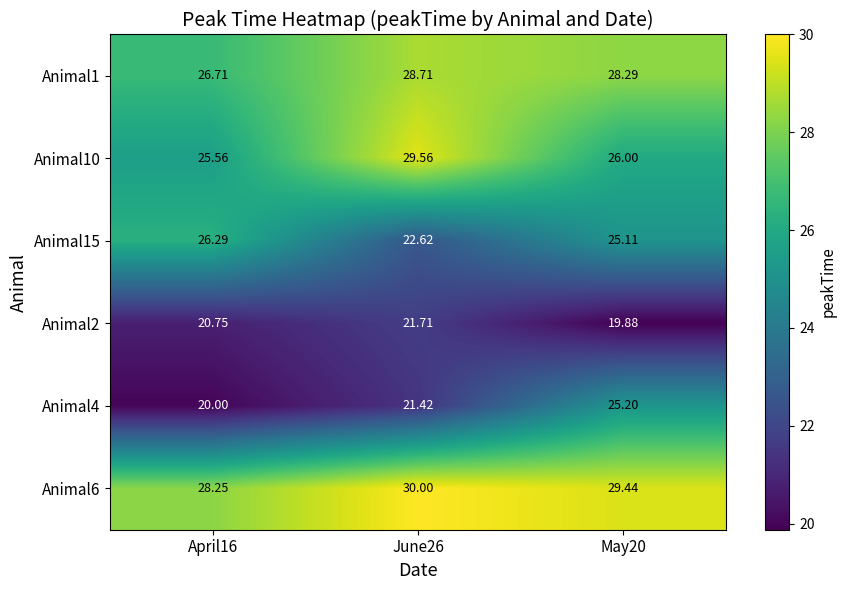

Is the value of Animal10 at April16 greater than the value of Animal2 at April16?

Yes